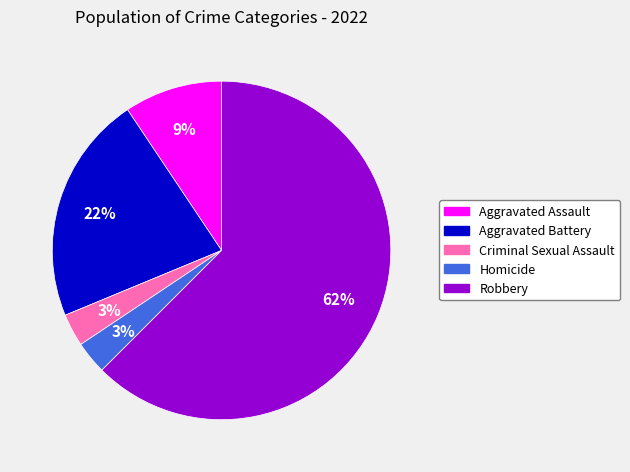

Is the sum of Aggravated Assault and Aggravated Battery greater than half?

No